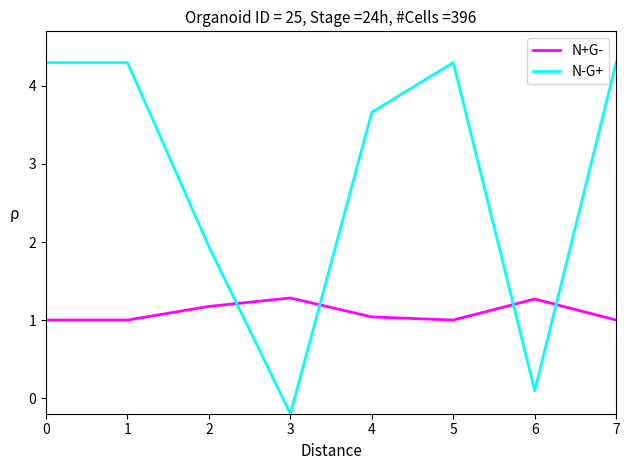

What is the total value across all series at 2?

3.1